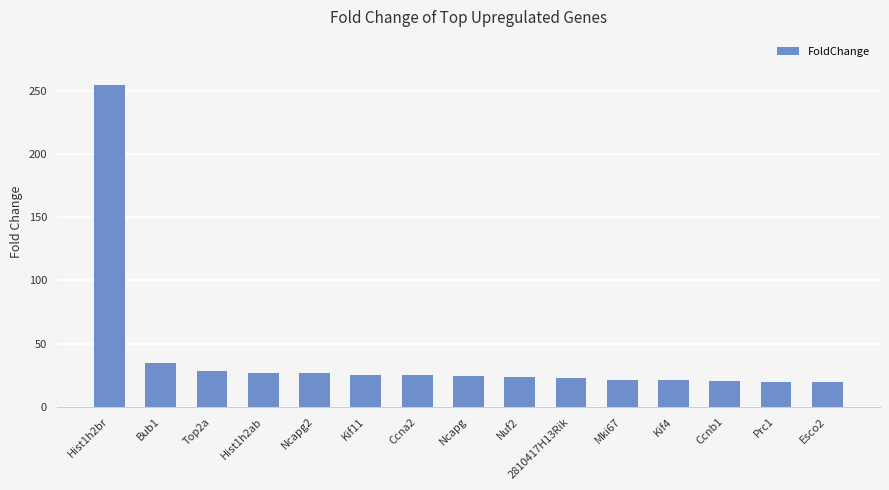

What is the change in value from Bub1 to Hist1h2ab?

-7.8